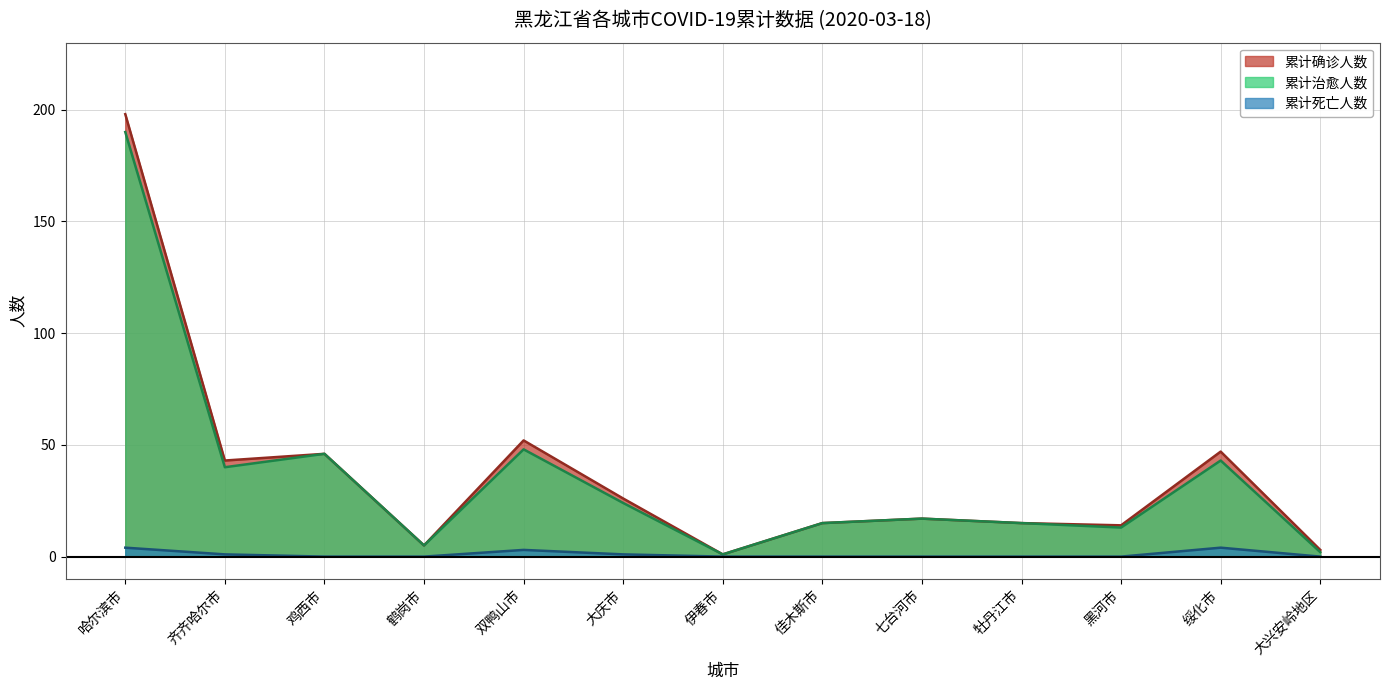

What is the sum of the 累计确诊人数 values at 大兴安岭地区 and 大庆市?

29